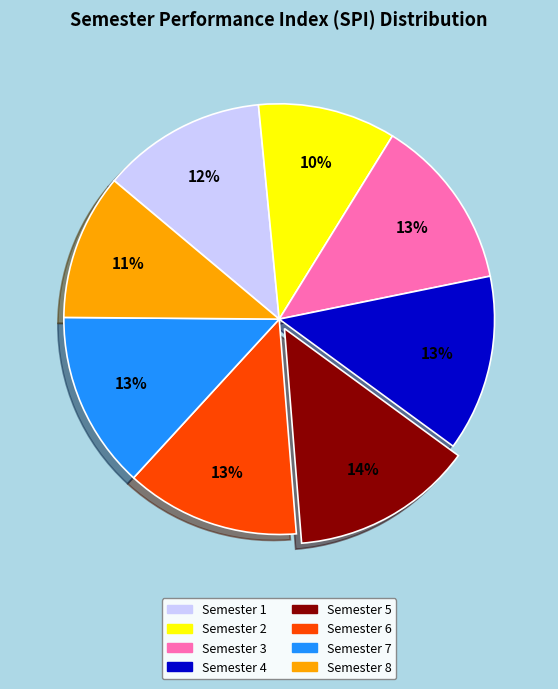

Combined, do Semester 1 and Semester 3 account for over 50%?

No